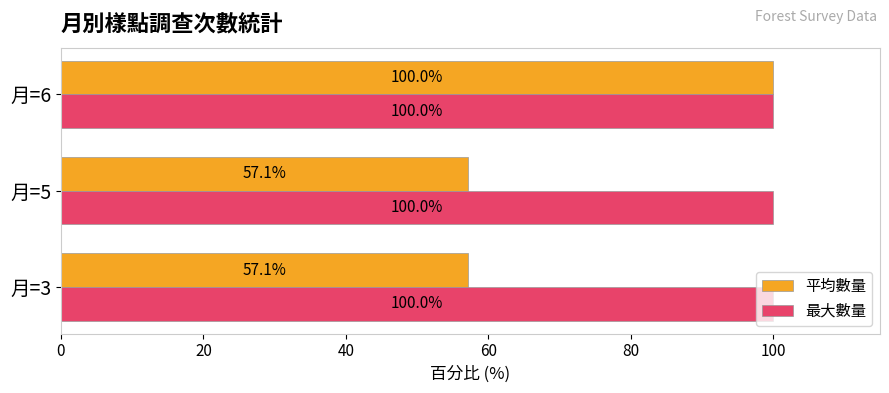

What is the minimum value shown in the chart?

57.1